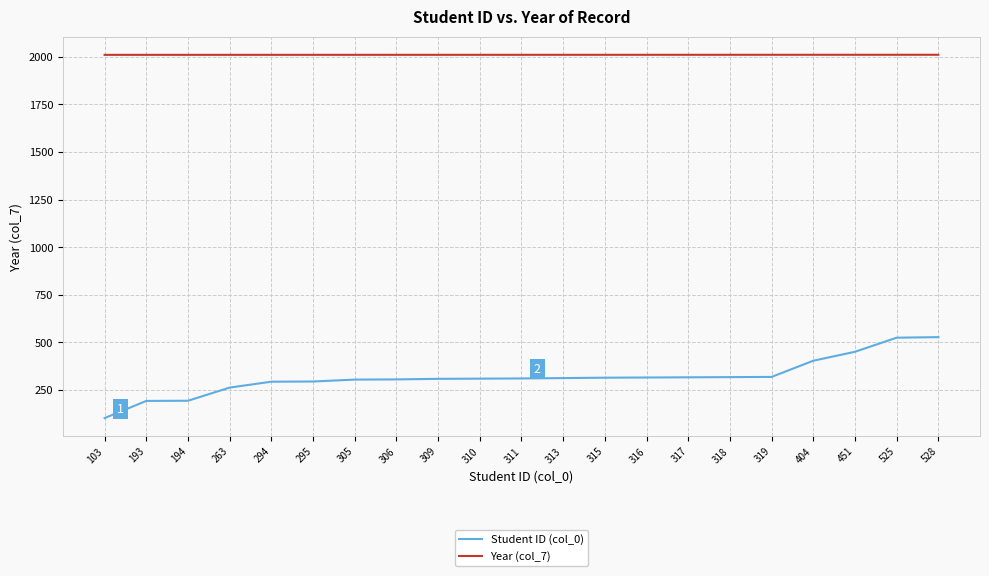

How many data points does each series have?

21